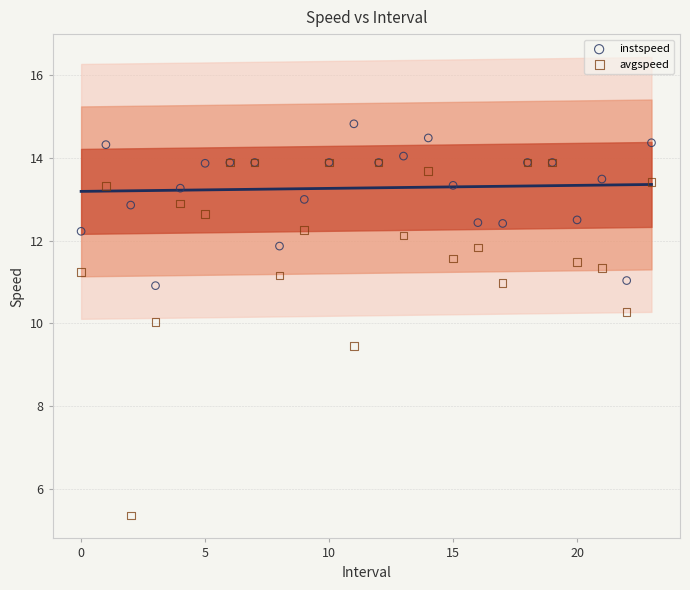

Which series reaches the maximum Y coordinate?

instspeed